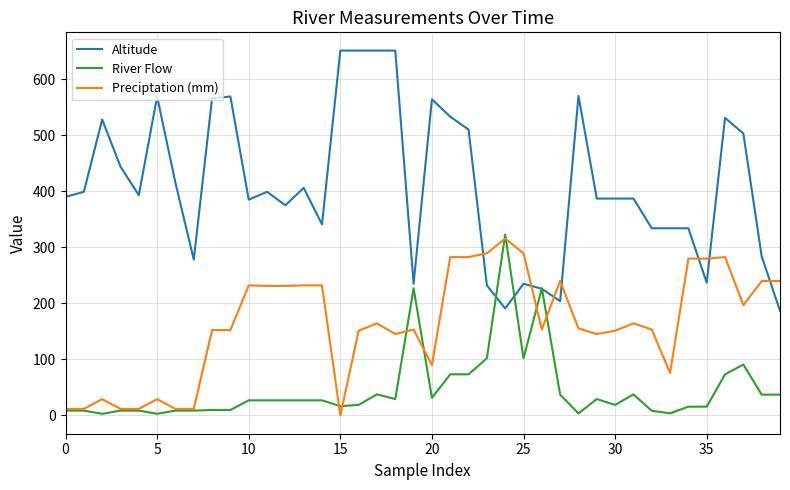

Which series ends up on top after the final intersection of Preciptation (mm) and Altitude?

Preciptation (mm)